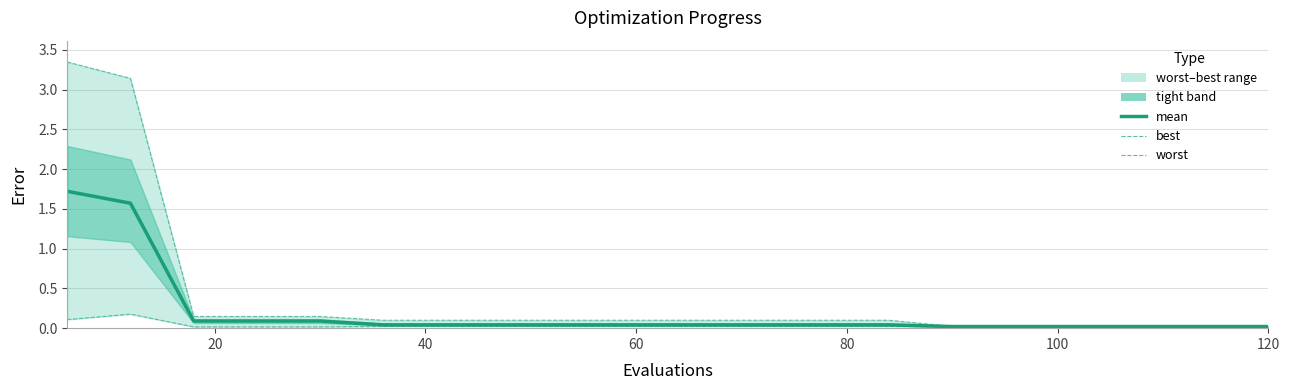

Is this an area chart (filled region under the line)?

No